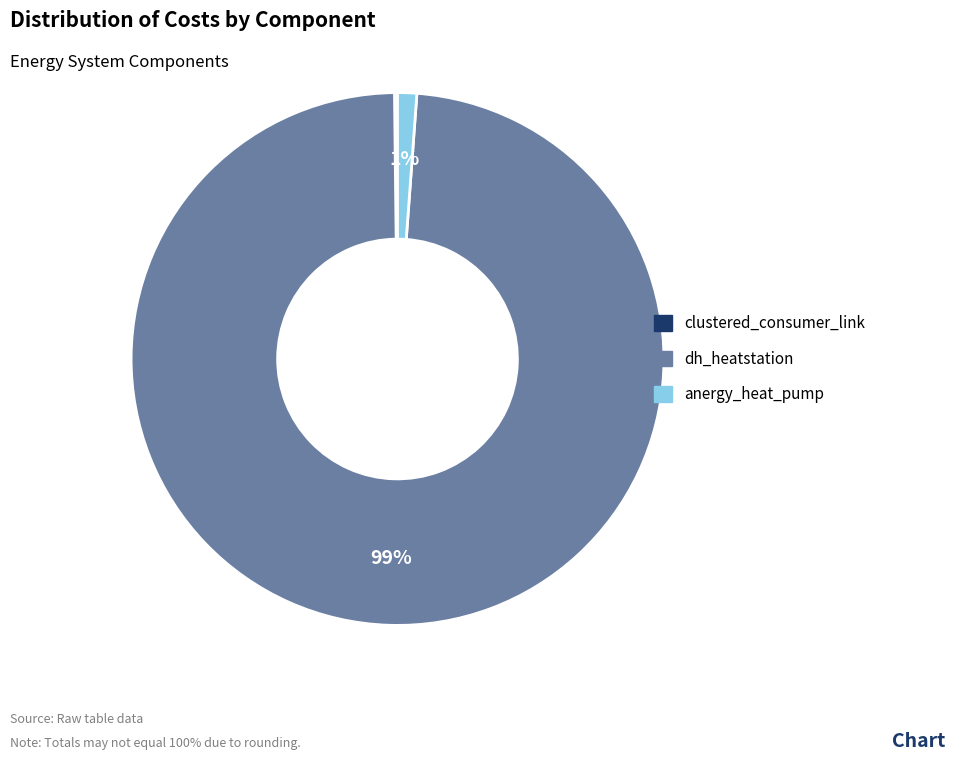

To the nearest percent, what portion does anergy_heat_pump represent?

1%